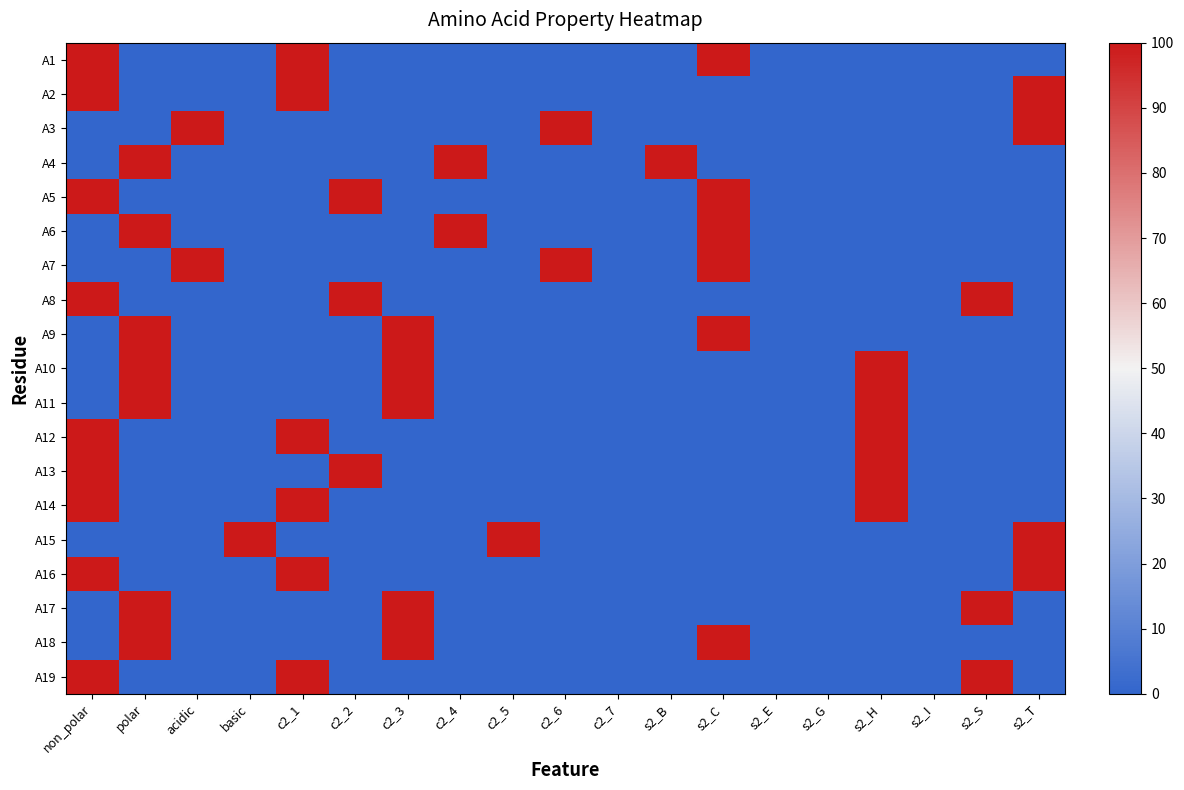

Which series has the largest total across all categories?

A1